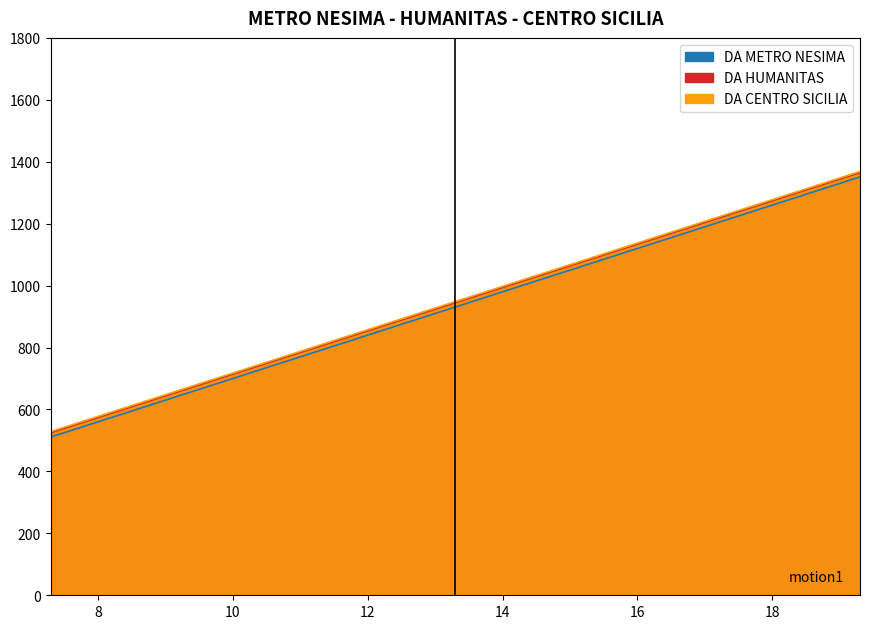

What is the sum of the DA METRO NESIMA values at 10.3 and 15.3?

1792.0